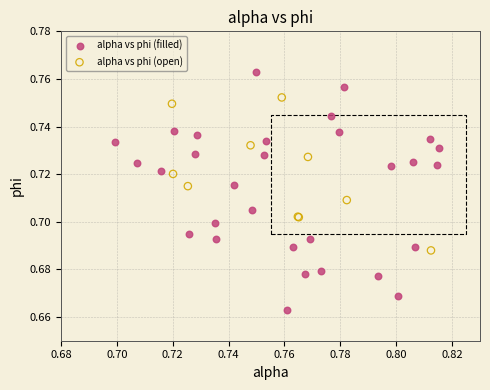

Which series has the largest Y range (max minus min)?

alpha vs phi (filled)